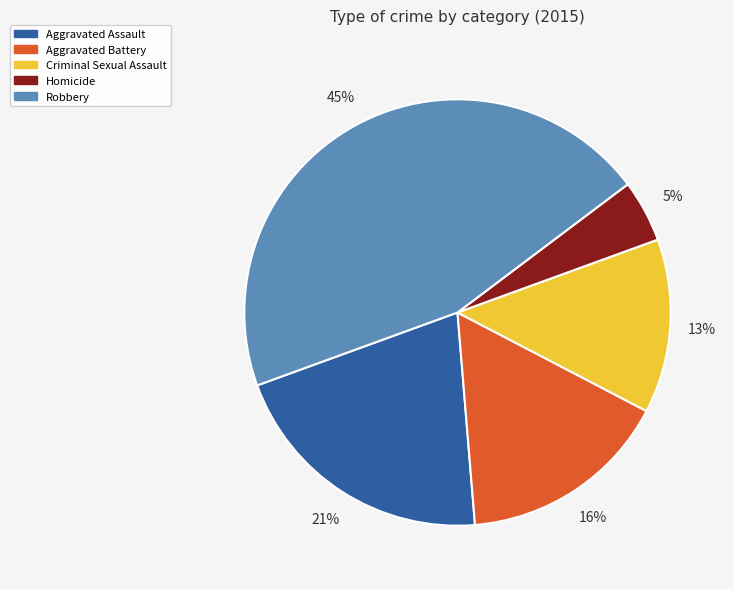

Is Aggravated Assault the majority of the pie?

No